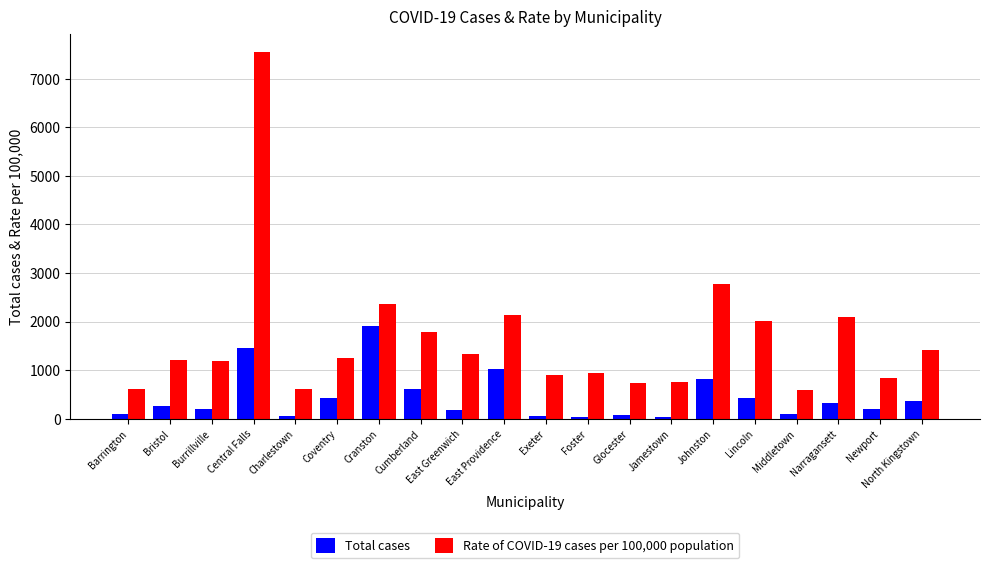

What value does the Rate of COVID-19 cases per 100,000 population series have at North Kingstown?

1419